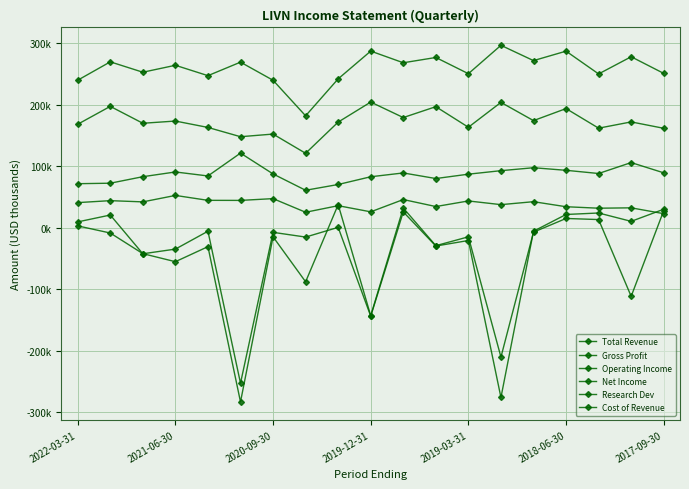

What is the minimum value for Operating Income?

-276400